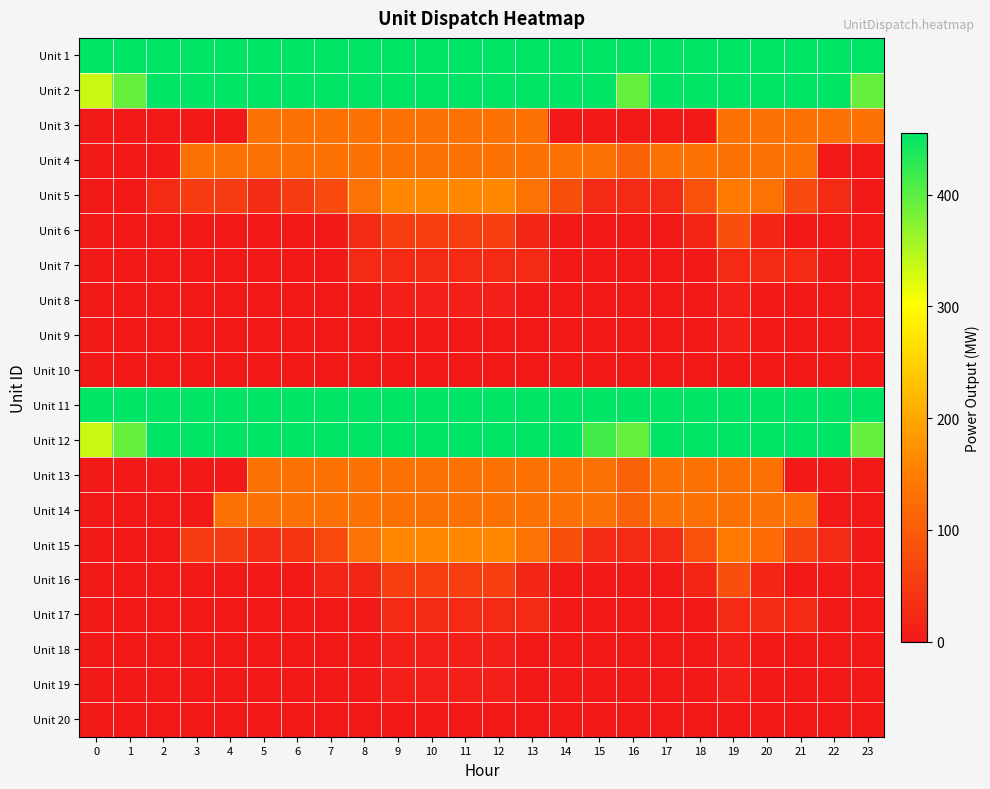

Which series changed the most between 3 and 10?

Unit 3